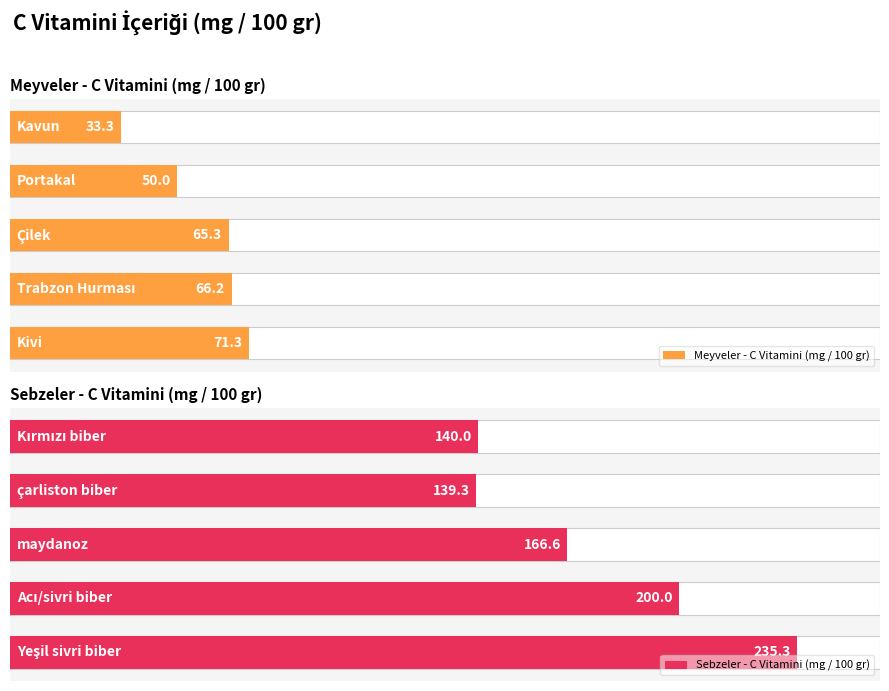

Reading right to left, transcribe all the data shown in this chart.

Meyveler - C Vitamini (mg / 100 gr): 4=33.3	3=50.0	2=65.3	1=66.2	0=71.3
Sebzeler - C Vitamini (mg / 100 gr): 4=140.0	3=139.3	2=166.6	1=200.0	0=235.3